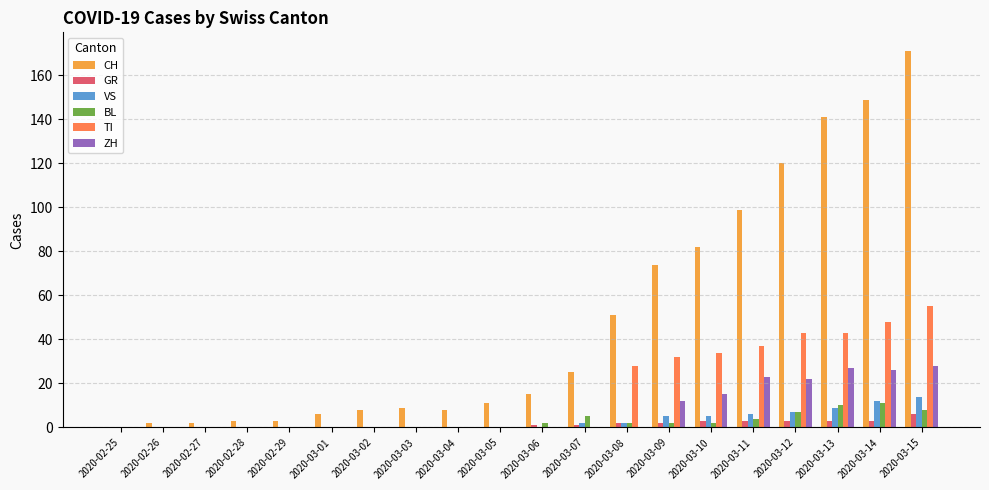

At which label does CH reach its peak?

2020-03-15